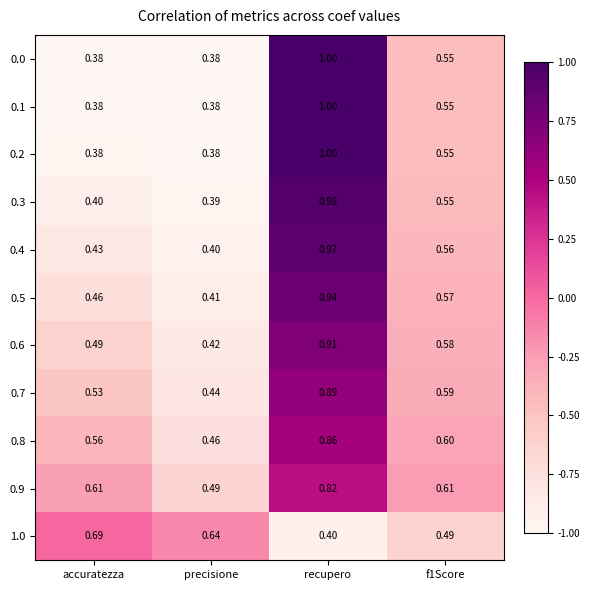

What is the greatest value displayed?

1.0